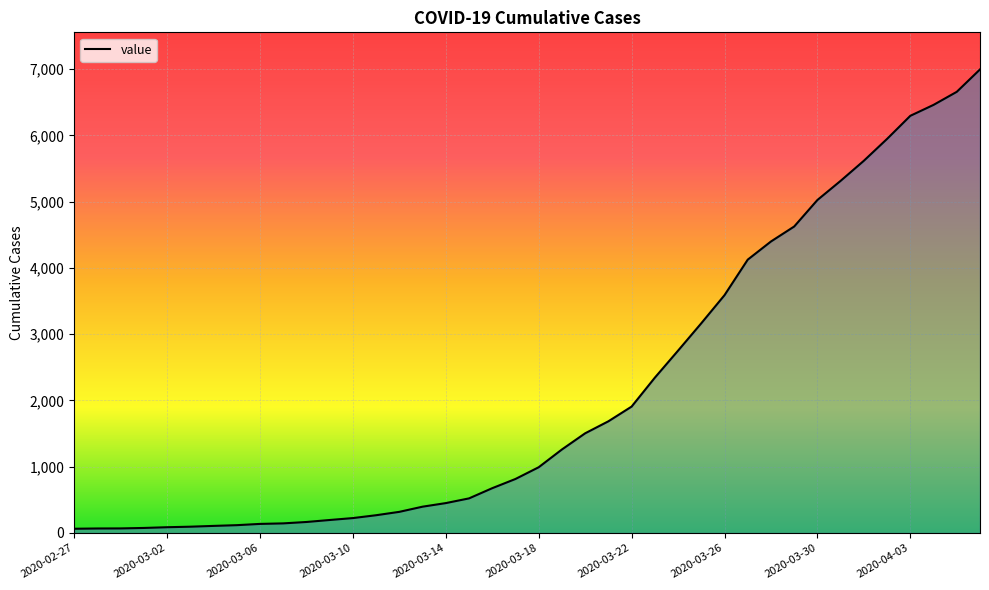

What is the greatest value displayed?

6994